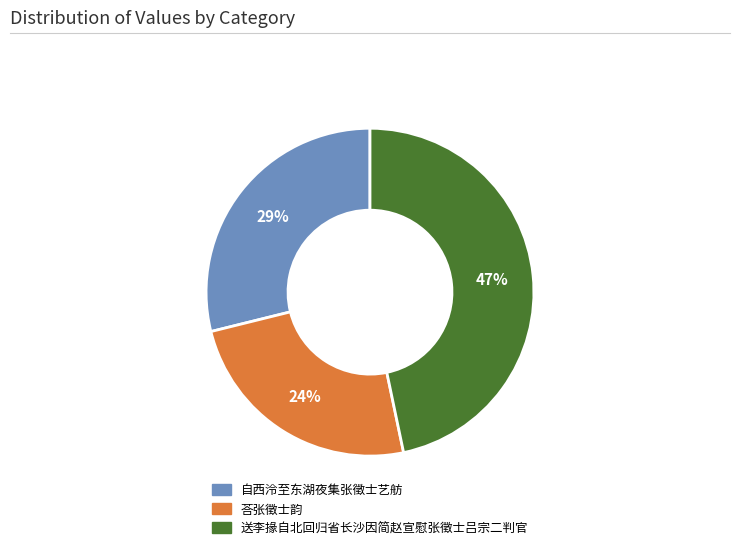

Do 自西泠至东湖夜集张徵士艺舫 and 送李掾自北回归省长沙因简赵宣慰张徵士吕宗二判官 together represent more than half of the pie?

Yes